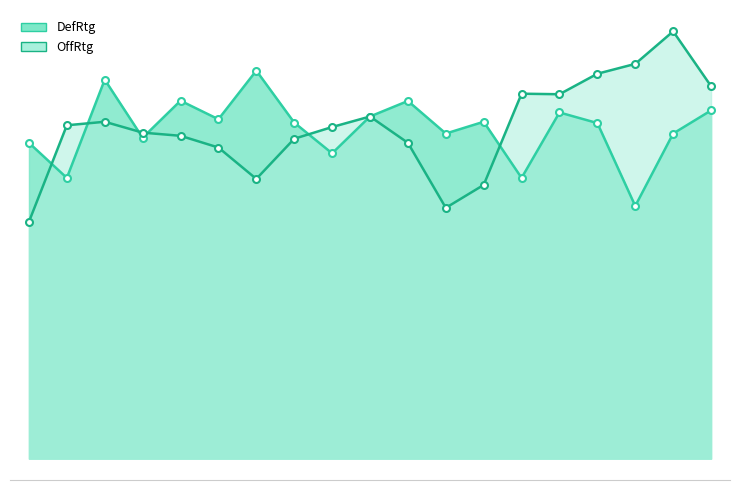

The DefRtg series shows 107.5 at 67. True or false?

True